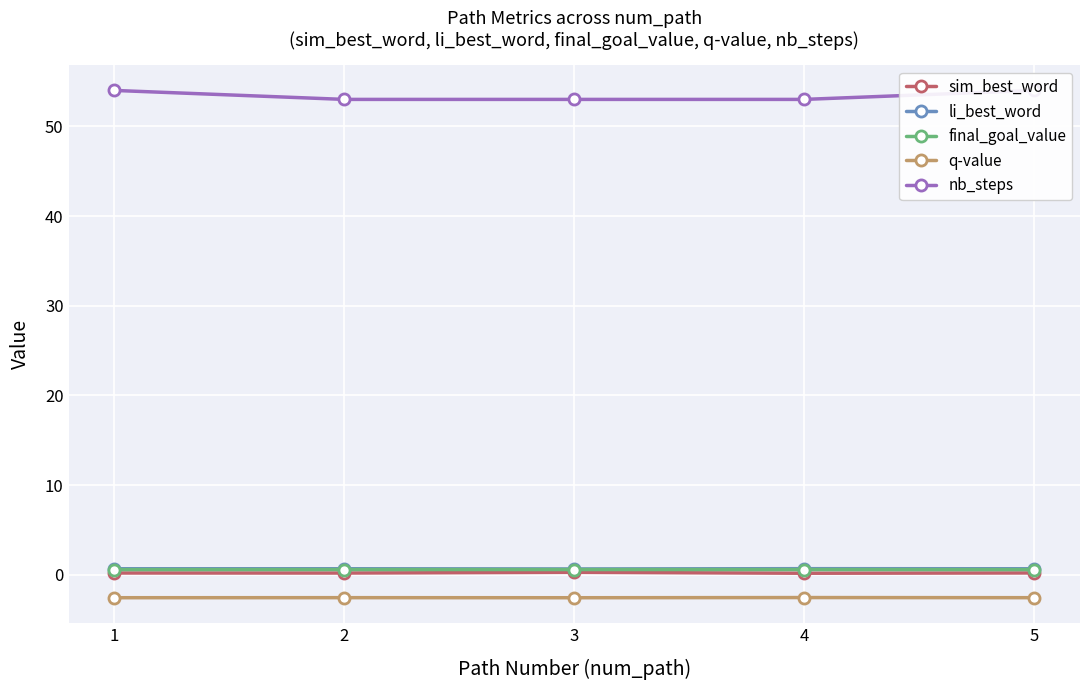

What is the lowest value of the sim_best_word series?

0.2